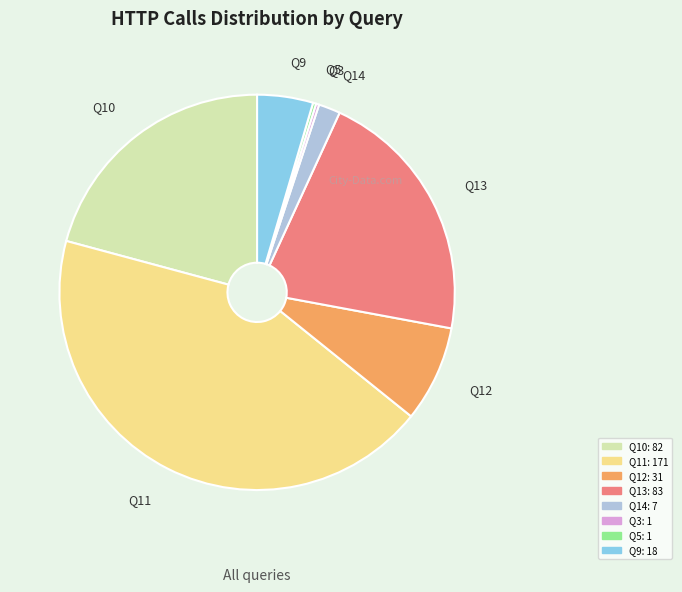

Is there a majority slice in this chart?

No